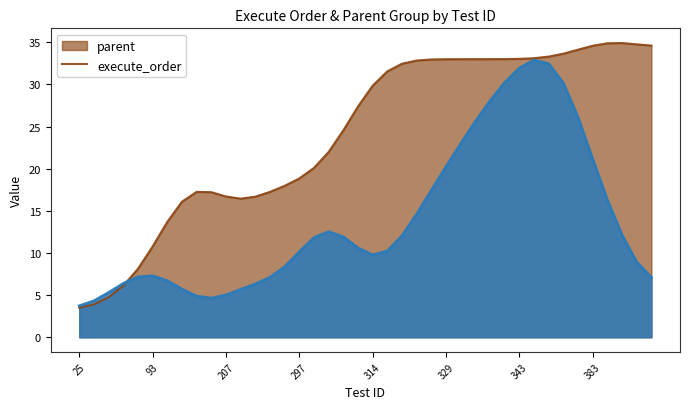

Rank the series by their maximum value, from lowest to highest.

execute_order, parent